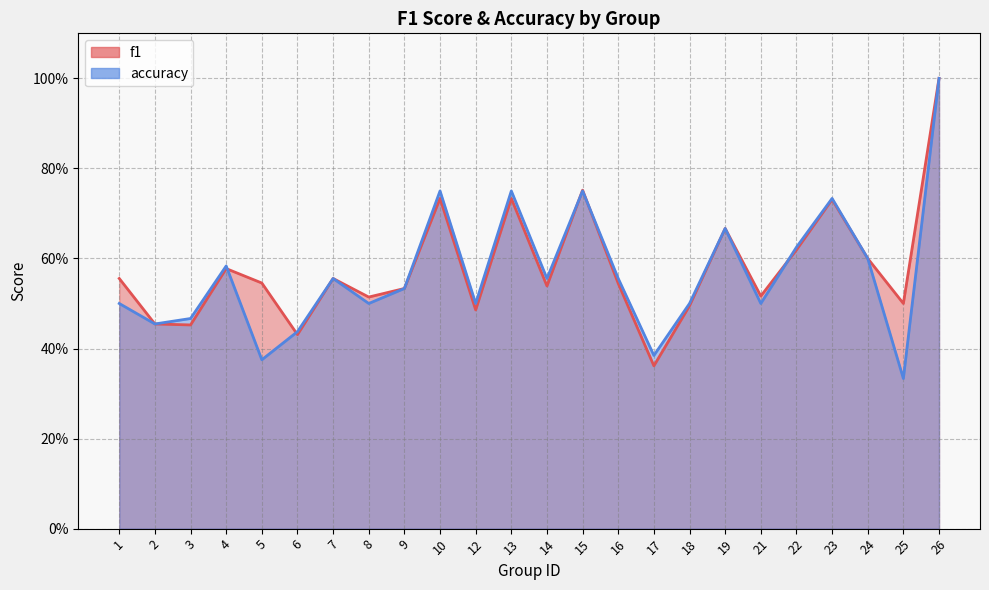

Which series ends up on top after the final intersection of f1 and accuracy?

accuracy